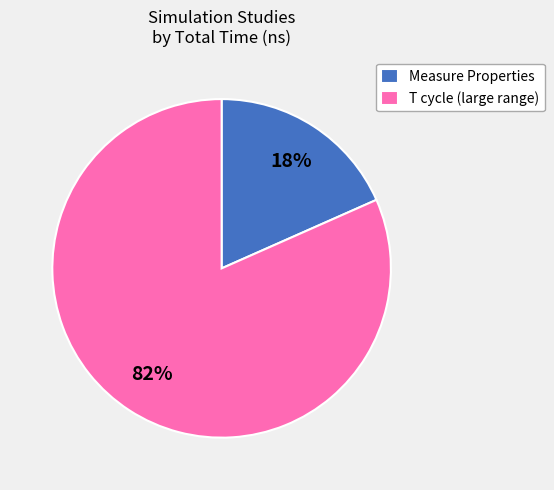

To the nearest percent, what percentage of the pie is Measure Properties?

18%